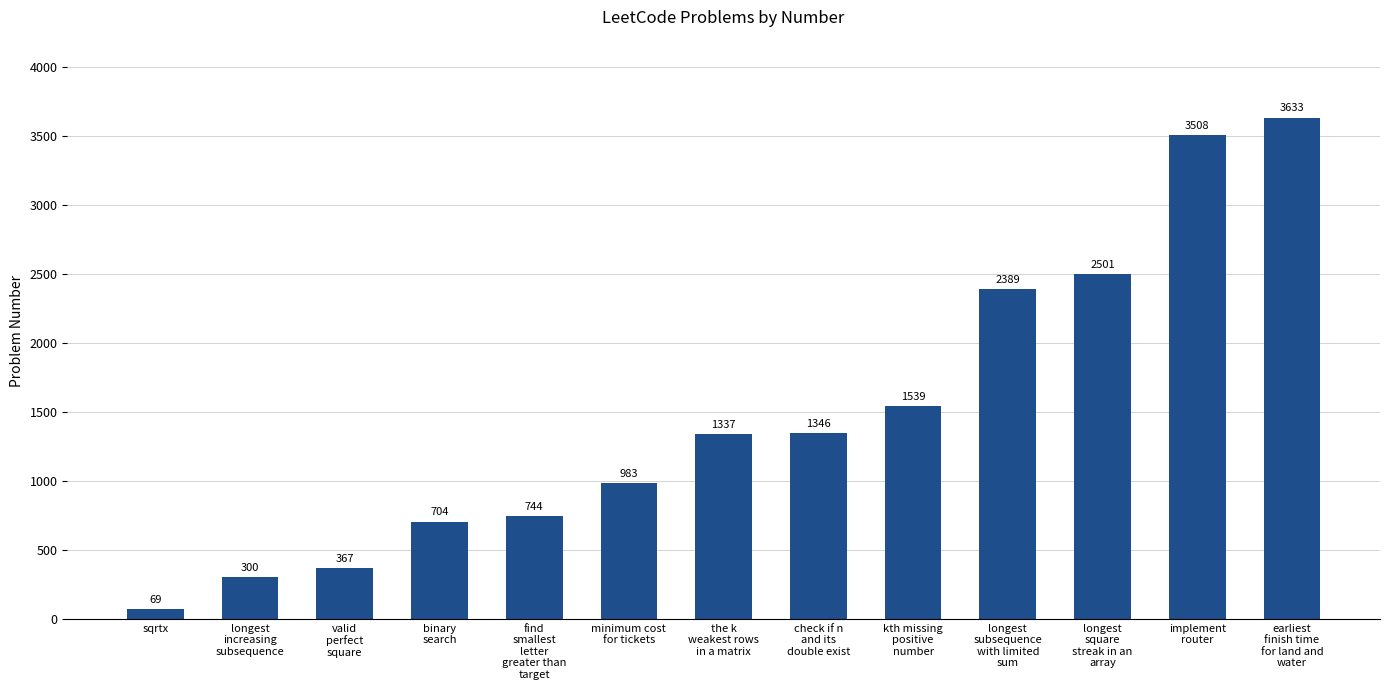

True or false: the data shows 2501 at longest
square
streak in an
array.

True